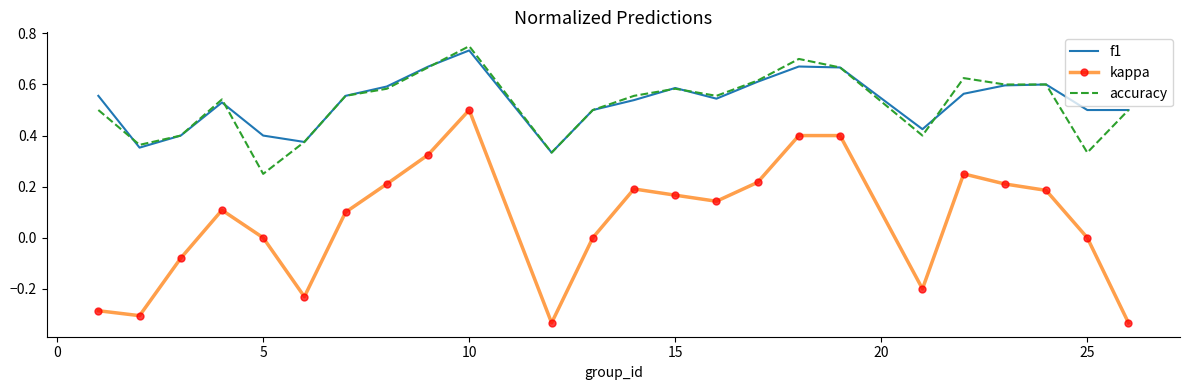

Which series has the largest range (max minus min)?

kappa